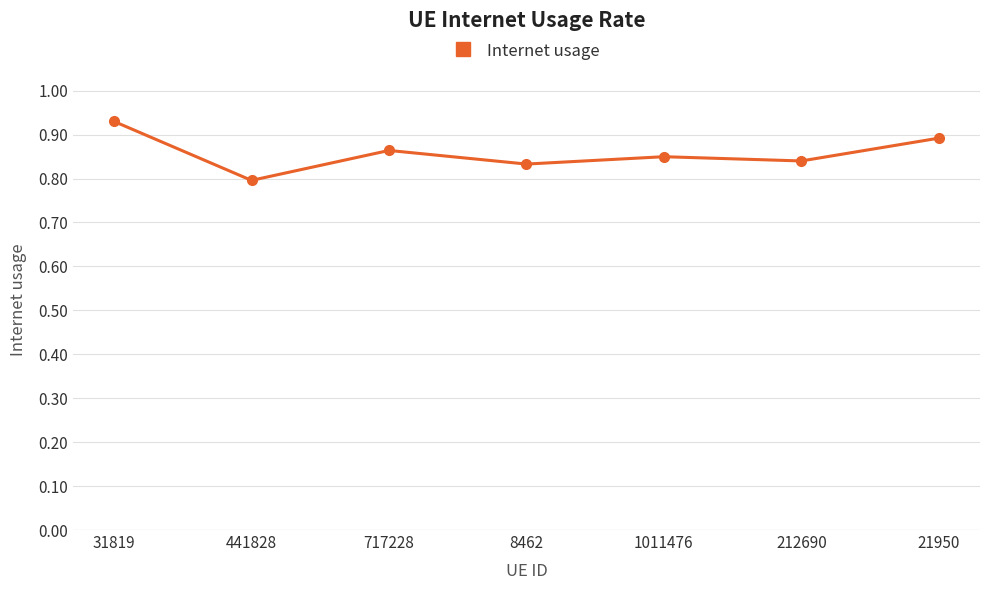

True or false: there are more than 2 points higher than both neighbors.

False